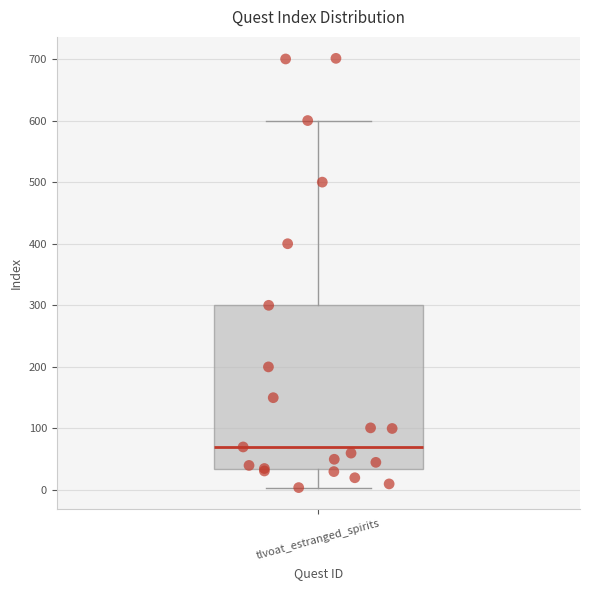

Where does the median line of the box for tlvoat_estranged_spirits sit on the y-axis? The values are not printed on the chart, so give them approximately, as read against the axis.

70